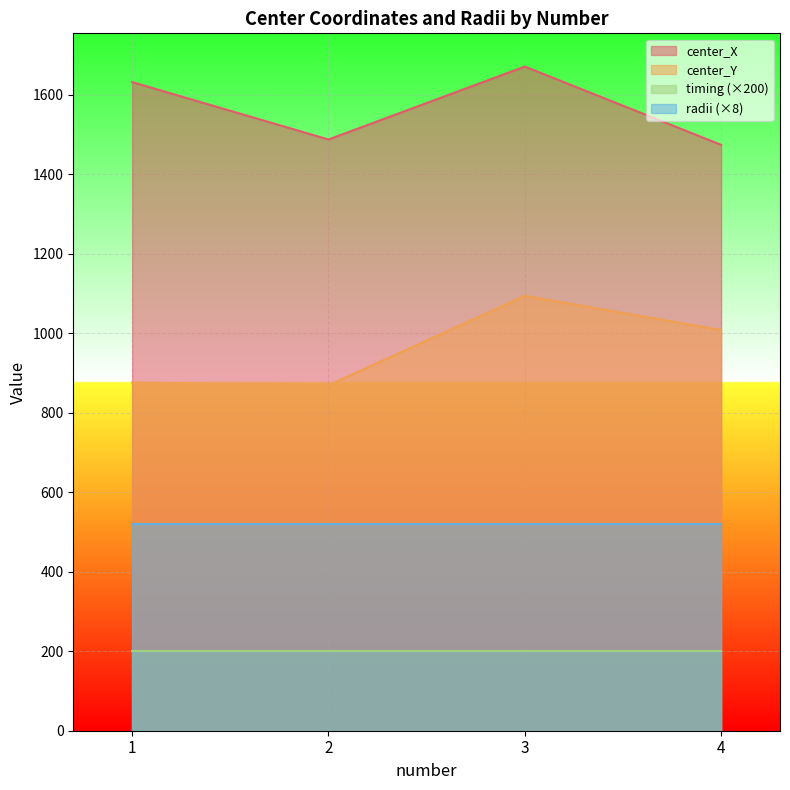

True or false: center_X and center_Y cross at least once.

False